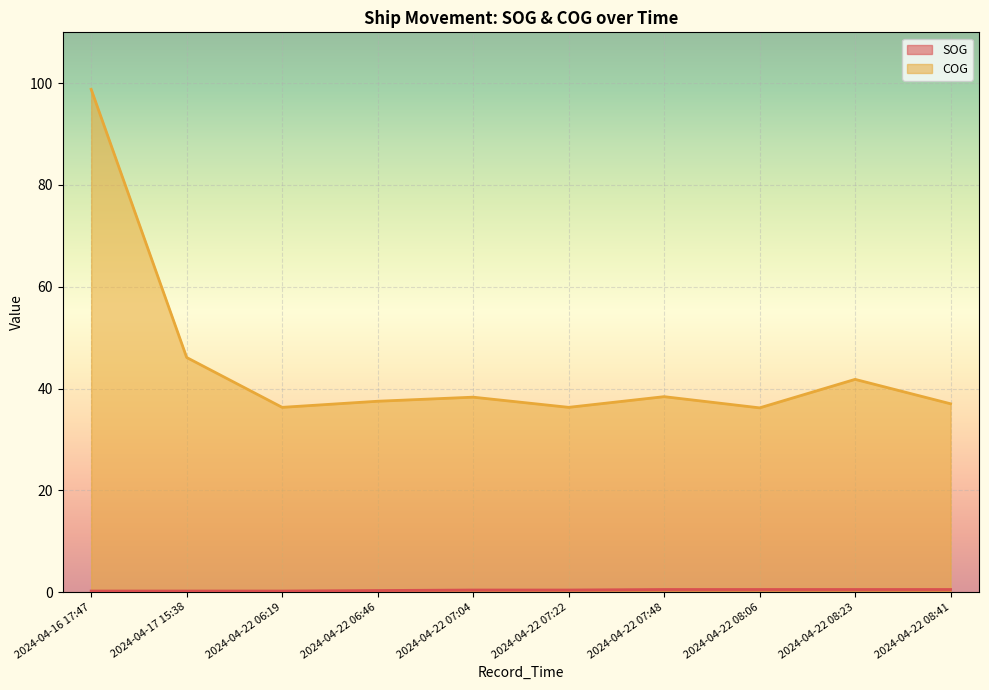

Is the value of COG at 2024-04-22 06:19 greater than the value of SOG at 2024-04-17 15:38?

Yes